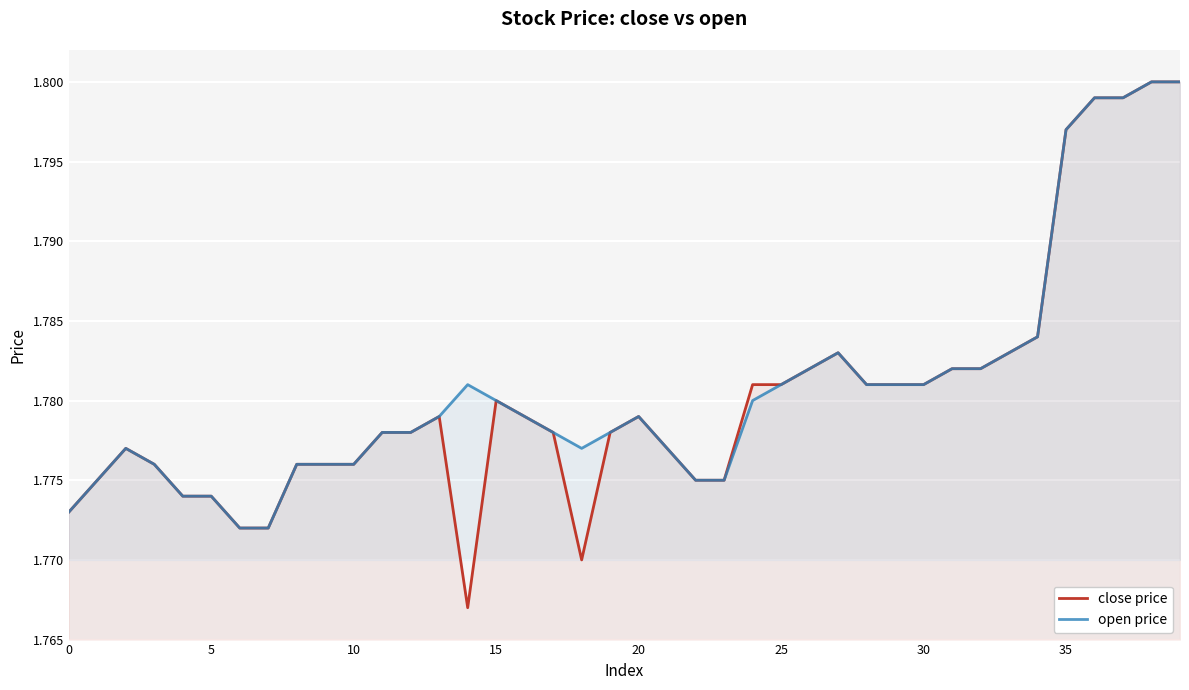

Rank the series by their average value, from lowest to highest.

close price, open price